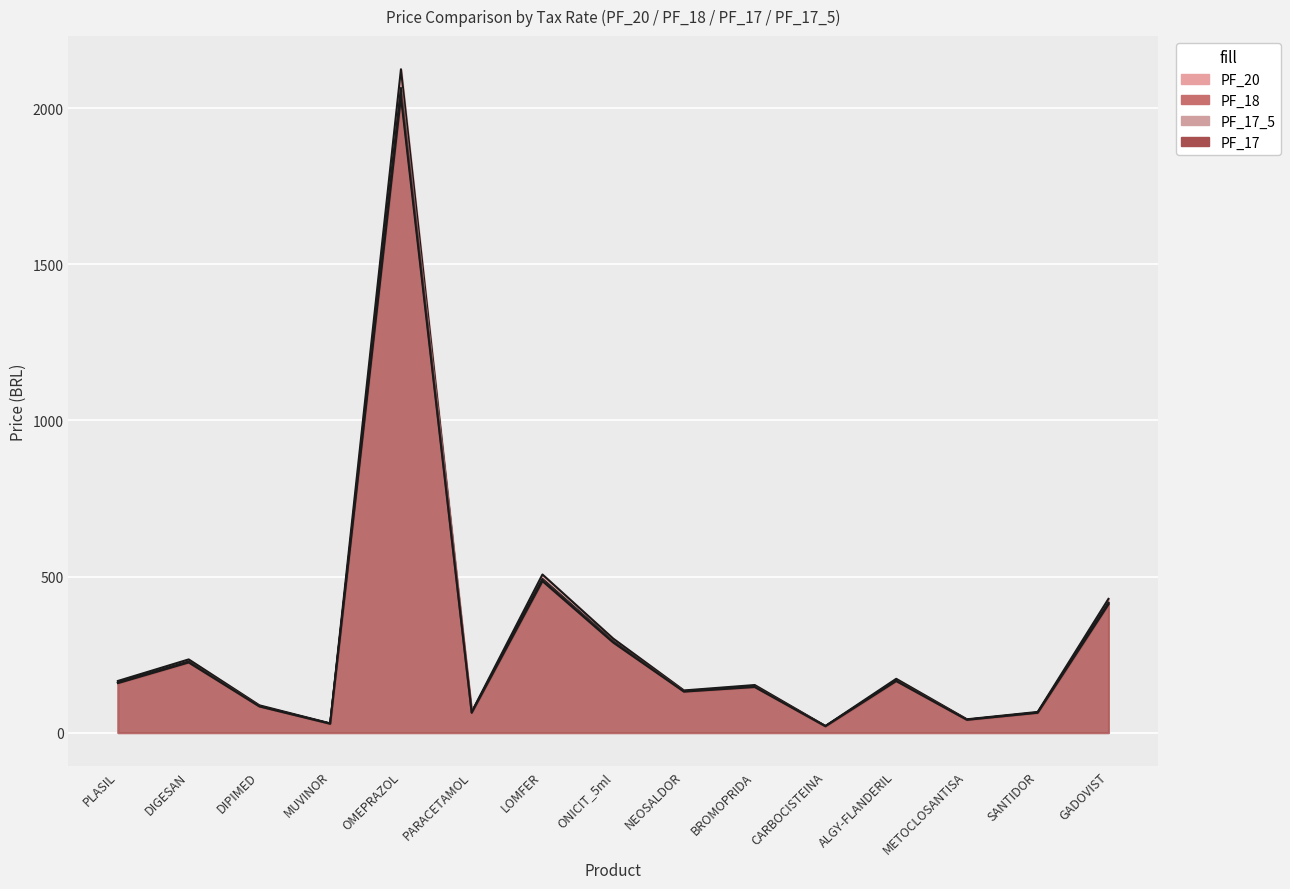

Reading left to right, extract all data points from this chart.

PF_20: PLASIL=165.5	DIGESAN=234.5	DIPIMED=87.4	MUVINOR=29.6	OMEPRAZOL=2125.3	PARACETAMOL=66.3	LOMFER=506.6	ONICIT_5ml=301.2	NEOSALDOR=135.1	BROMOPRIDA=152.4	CARBOCISTEINA=21.2	ALGY-FLANDERIL=172.3	METOCLOSANTISA=42.6	SANTIDOR=66.2	GADOVIST=428.5
PF_18: PLASIL=160.8	DIGESAN=227.9	DIPIMED=84.9	MUVINOR=28.7	OMEPRAZOL=2065.5	PARACETAMOL=64.4	LOMFER=492.3	ONICIT_5ml=292.7	NEOSALDOR=133.1	BROMOPRIDA=148.1	CARBOCISTEINA=20.6	ALGY-FLANDERIL=167.5	METOCLOSANTISA=41.5	SANTIDOR=64.4	GADOVIST=416.4
PF_17: PLASIL=158.6	DIGESAN=224.7	DIPIMED=83.7	MUVINOR=28.3	OMEPRAZOL=2036.9	PARACETAMOL=63.5	LOMFER=485.5	ONICIT_5ml=288.7	NEOSALDOR=131.3	BROMOPRIDA=146.0	CARBOCISTEINA=20.3	ALGY-FLANDERIL=165.2	METOCLOSANTISA=40.9	SANTIDOR=63.5	GADOVIST=410.6
PF_17_5: PLASIL=159.7	DIGESAN=226.3	DIPIMED=84.3	MUVINOR=28.5	OMEPRAZOL=2051.1	PARACETAMOL=64.0	LOMFER=488.9	ONICIT_5ml=290.7	NEOSALDOR=132.1	BROMOPRIDA=147.1	CARBOCISTEINA=20.4	ALGY-FLANDERIL=166.3	METOCLOSANTISA=41.2	SANTIDOR=63.9	GADOVIST=413.5